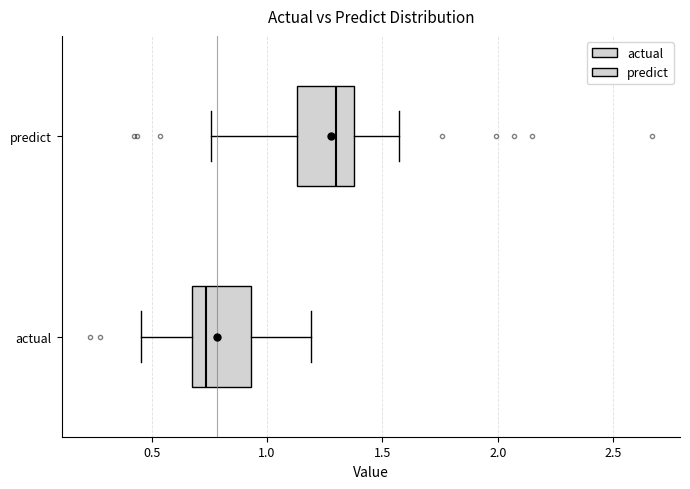

Where is the right edge of the box for predict on the x-axis? The values are not printed on the chart, so give them approximately, as read against the axis.

1.40